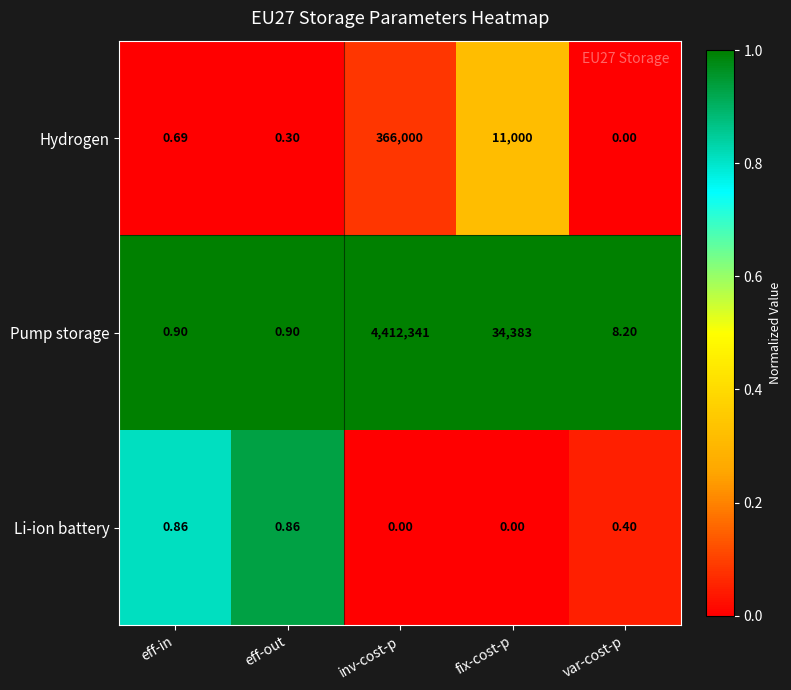

Where is Pump storage nearest to the value 2206170?

fix-cost-p